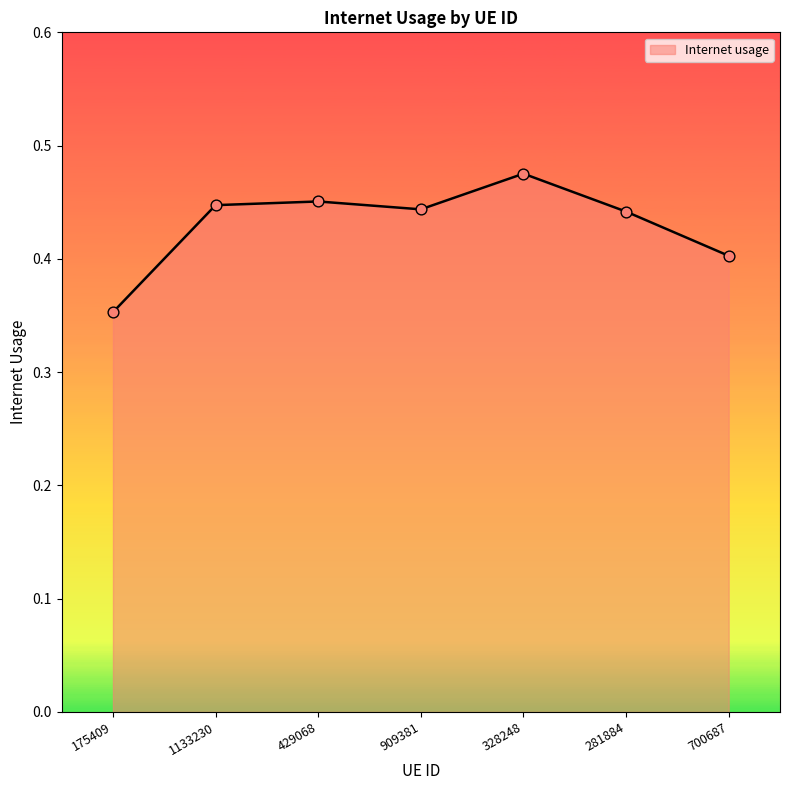

Between 429068 and 281884, which is larger?

429068